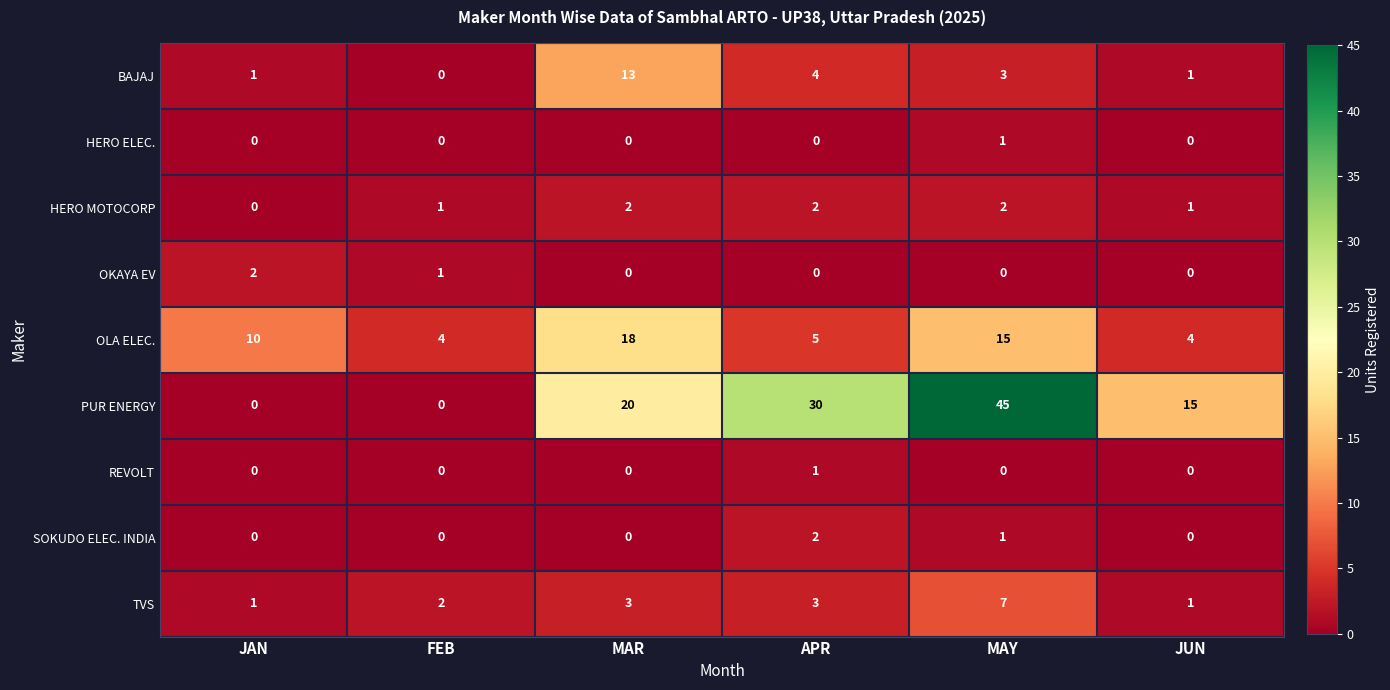

Count the HERO ELEC. values in the range 0 to 1.

6